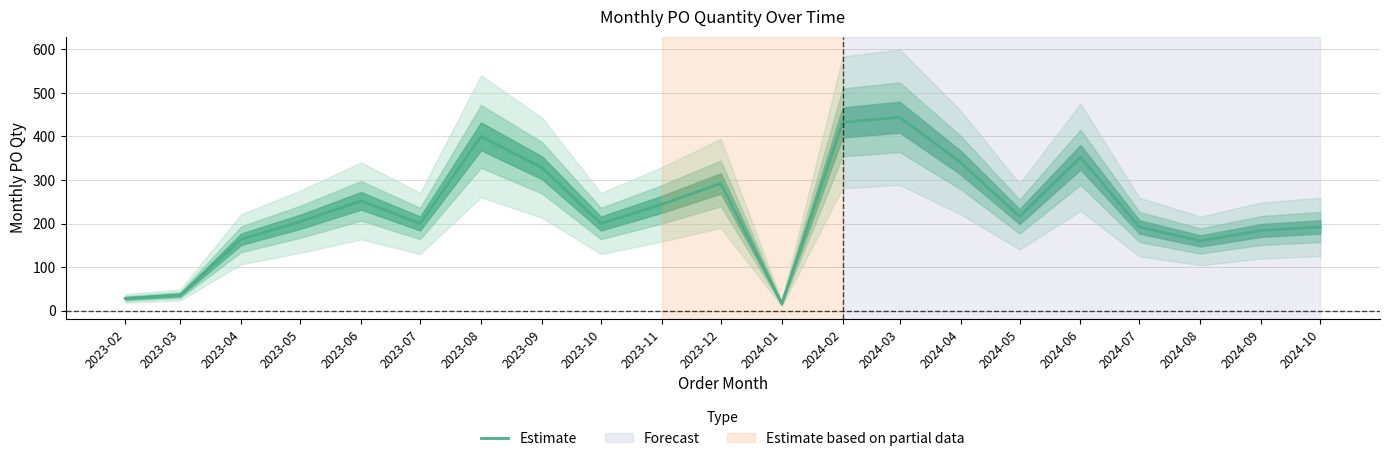

The value at 2024-02 is 432. True or false?

True